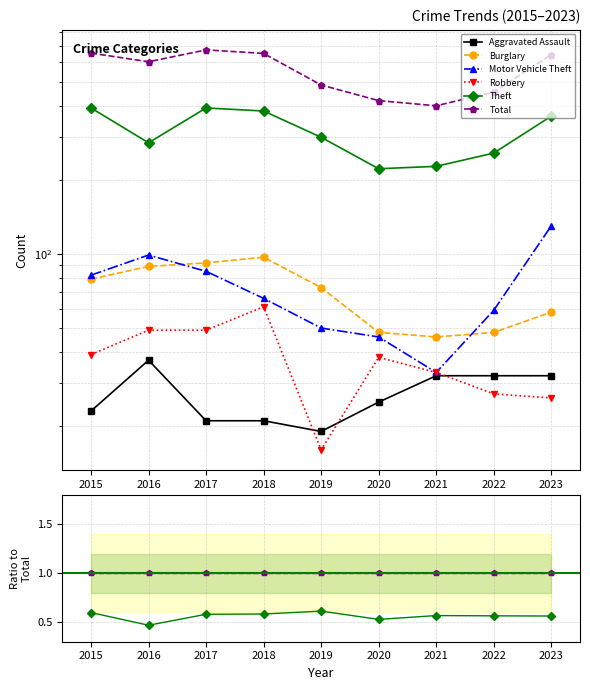

Reading left to right, list all the values displayed in this chart.

Aggravated Assault: 2015=0.0	2016=0.1	2017=0.0	2018=0.0	2019=0.0	2020=0.1	2021=0.1	2022=0.1	2023=0.0
Burglary: 2015=0.1	2016=0.1	2017=0.1	2018=0.1	2019=0.2	2020=0.1	2021=0.1	2022=0.1	2023=0.1
Motor Vehicle Theft: 2015=0.1	2016=0.2	2017=0.1	2018=0.1	2019=0.1	2020=0.1	2021=0.1	2022=0.1	2023=0.2
Robbery: 2015=0.1	2016=0.1	2017=0.1	2018=0.1	2019=0.0	2020=0.1	2021=0.1	2022=0.1	2023=0.0
Theft: 2015=0.6	2016=0.5	2017=0.6	2018=0.6	2019=0.6	2020=0.5	2021=0.6	2022=0.6	2023=0.6
Total: 2015=1.0	2016=1.0	2017=1.0	2018=1.0	2019=1.0	2020=1.0	2021=1.0	2022=1.0	2023=1.0